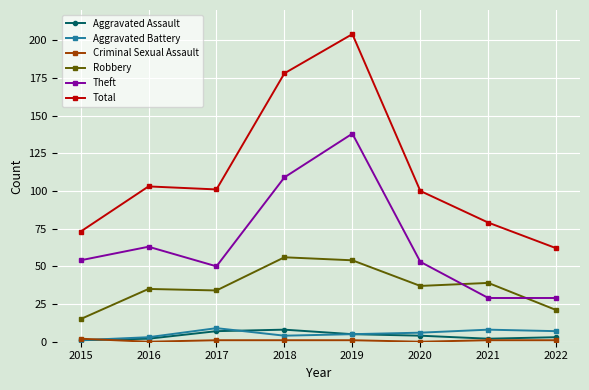

True or false: Total has a value of 114 at 2021.

False